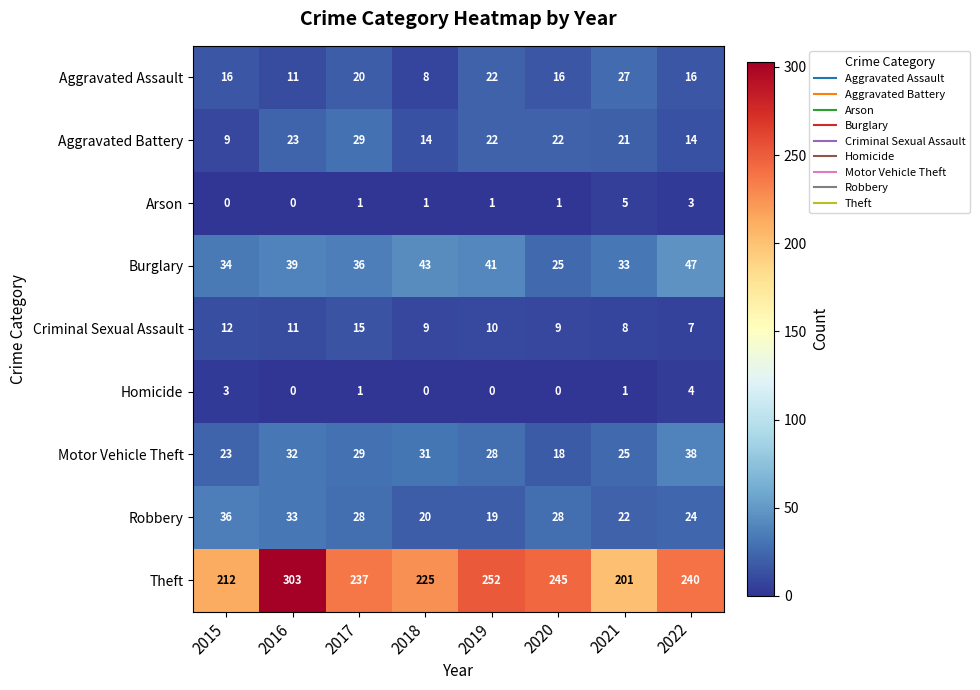

Count the number of categories in the chart.

8